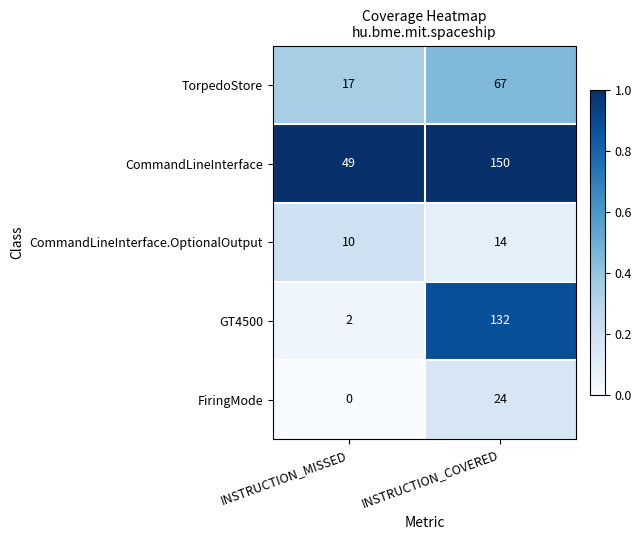

At which category is the sum across all series the highest?

INSTRUCTION_COVERED